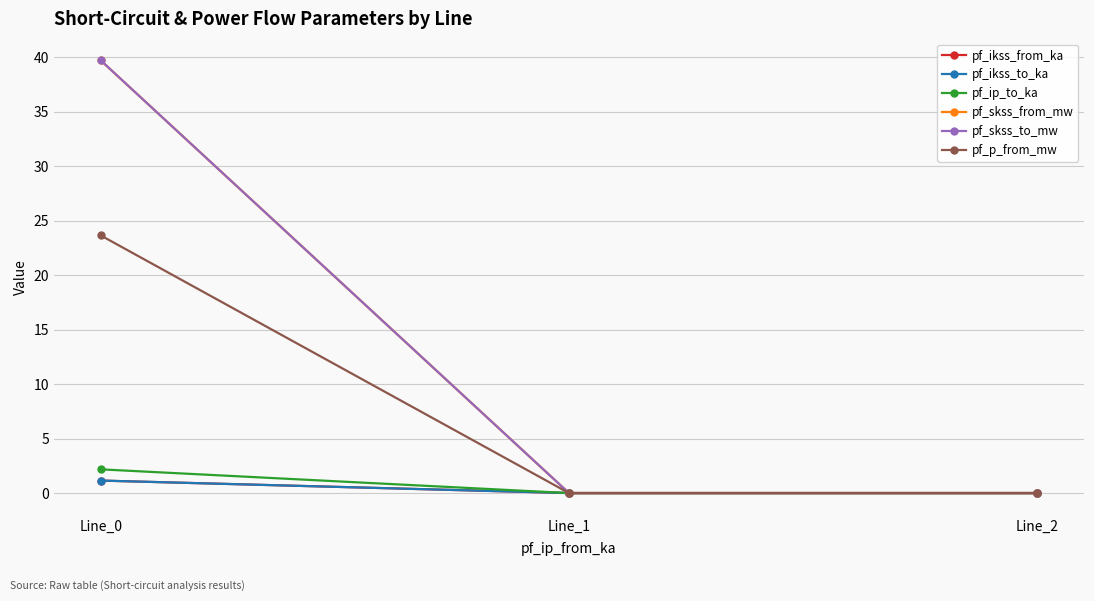

Count the pf_ikss_to_ka values in the range 0 to 1.

2